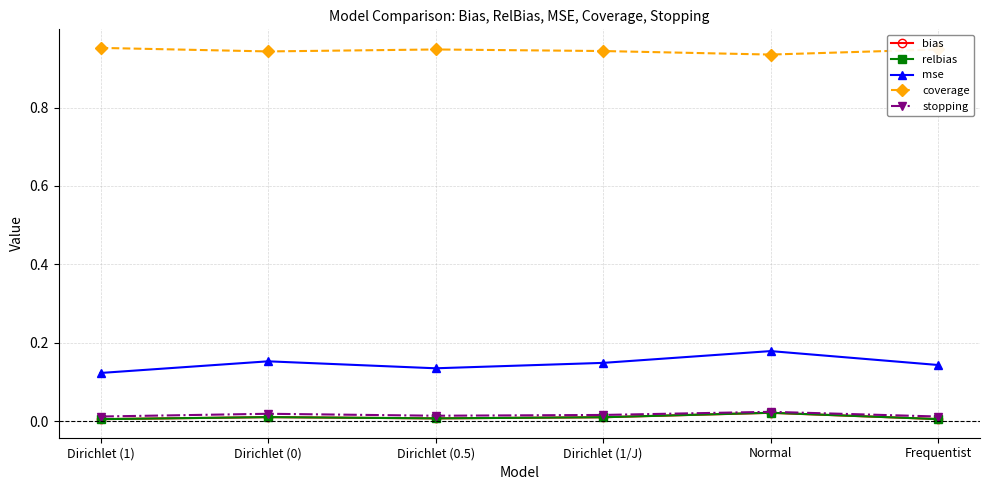

Is it true that mse equals 0.2 at Dirichlet (0.5)?

False